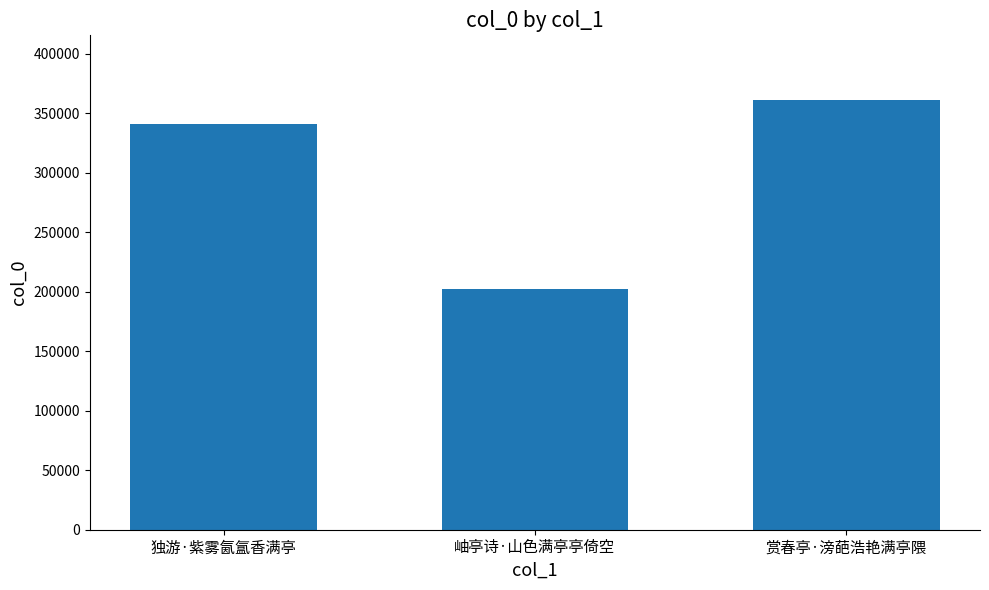

Reading left to right, what are all the values shown in this chart?

341271	202257	361232